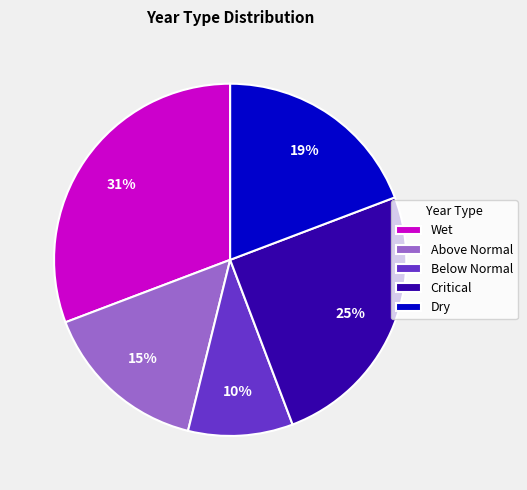

How many segments does this pie chart have?

5